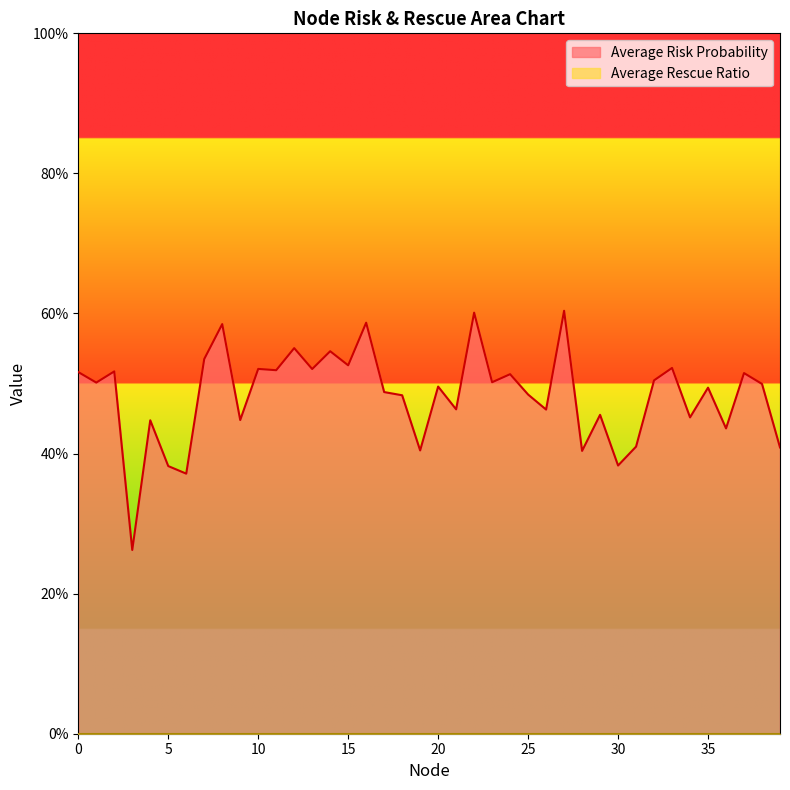

How many interior local valleys (lower than both neighbors) does the data have?

15